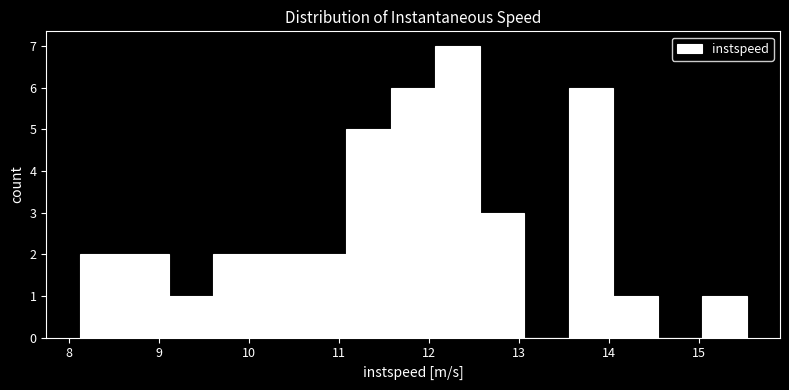

Reading left to right, list every bar in this chart as the range it spans on the x-axis followed by its height. Neither the bar edges nor the heights are printed on the chart, so give them approximately, as read against the axes.

8.1 to 8.6: 2
8.6 to 9.1: 2
9.1 to 9.6: 1
9.6 to 10.1: 2
10.1 to 10.6: 2
10.6 to 11.1: 2
11.1 to 11.6: 5
11.6 to 12.1: 6
12.1 to 12.6: 7
12.6 to 13.1: 3
13.1 to 13.6: 0
13.6 to 14.0: 6
14.0 to 14.5: 1
14.5 to 15.0: 0
15.0 to 15.5: 1